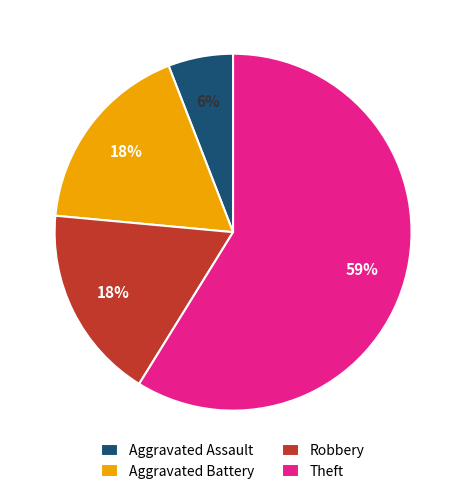

How many slices are in this pie chart?

4